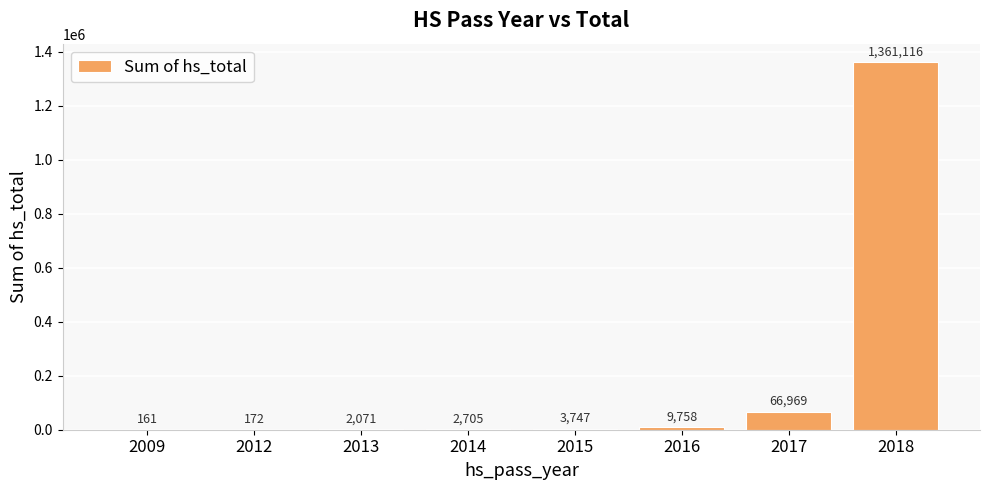

Between 2009 and 2015, which is larger?

2015